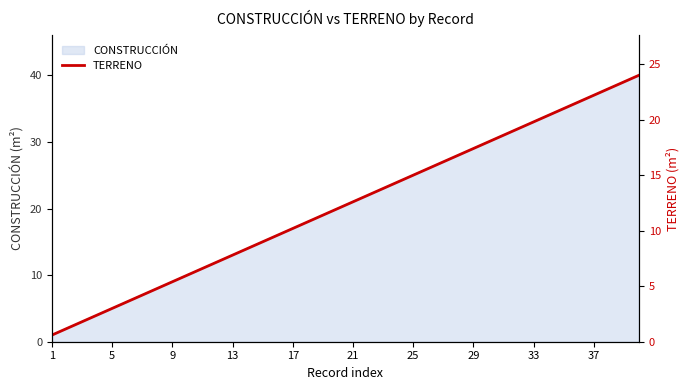

The chart shows a value of 36.1 at 34. True or false?

False